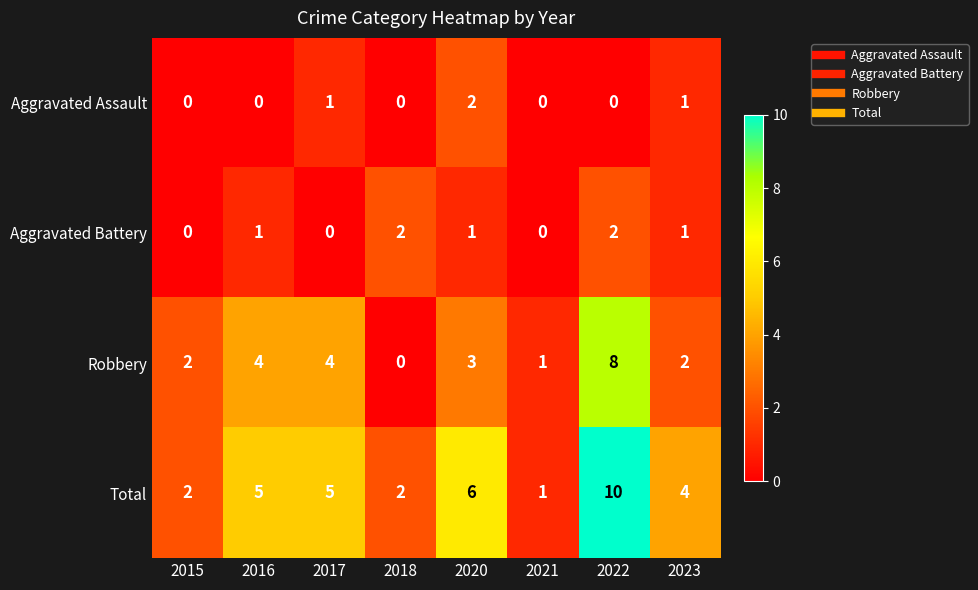

Which series has the largest total across all categories?

Total